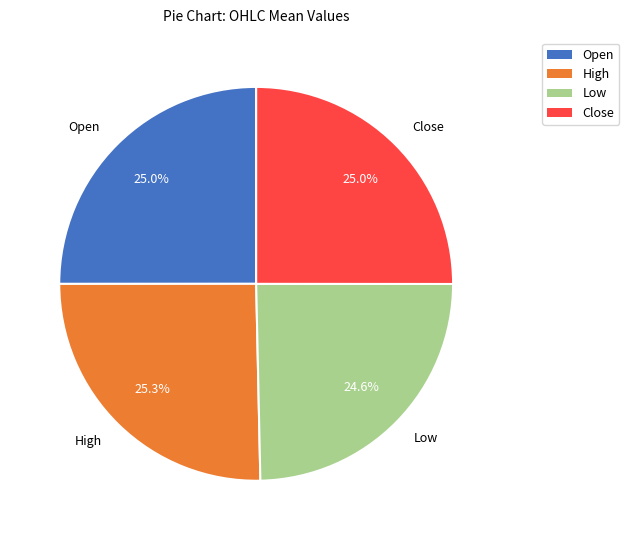

The Low slice represents 35% of the pie. True or false?

False